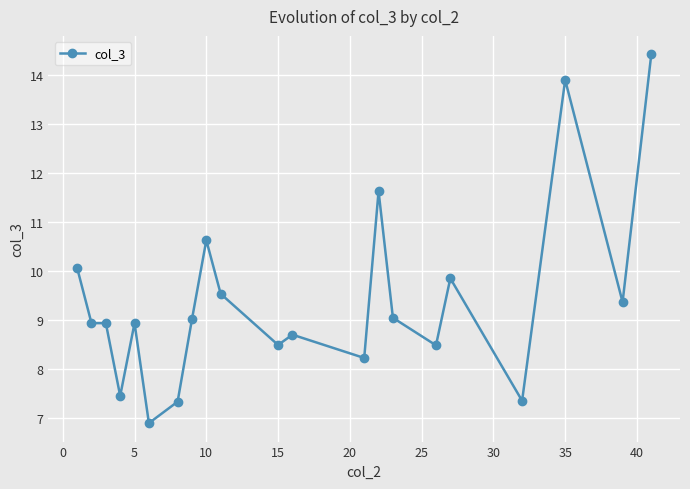

What is the difference between the maximum and minimum values?

7.5